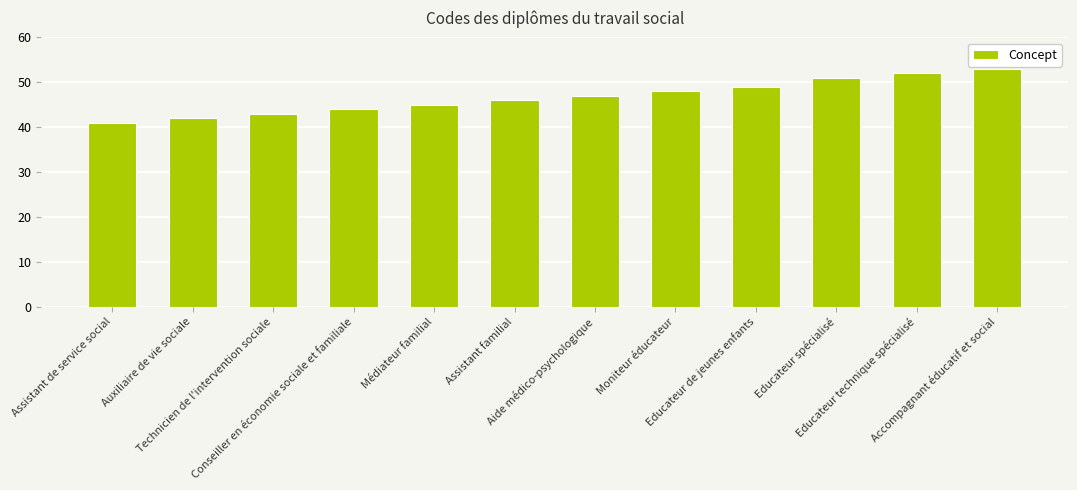

How many categories are shown in the chart?

12